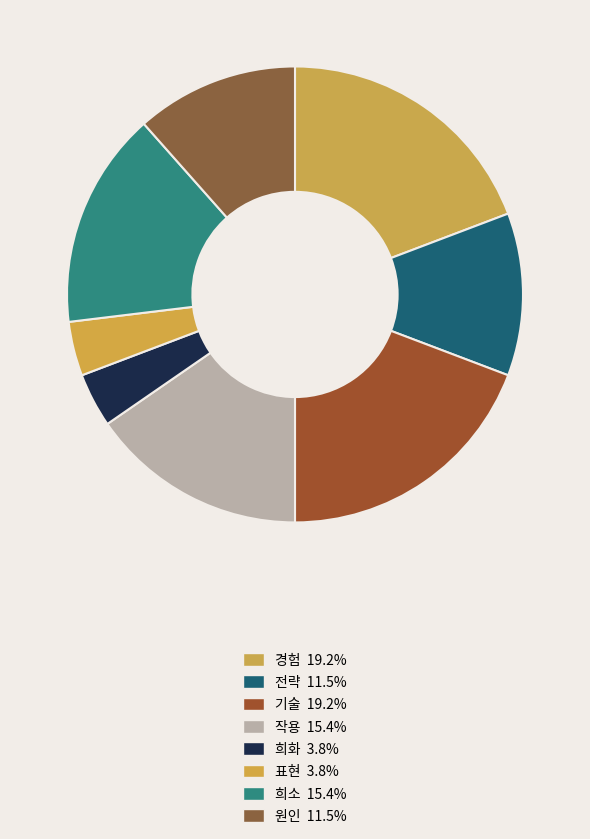

What is the ratio of the value at 표현 to the value at 원인?

0.3